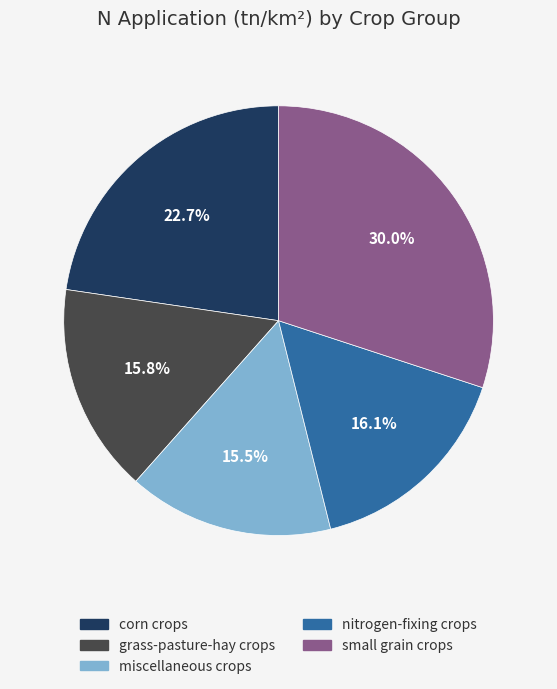

Which slice is the largest?

small grain crops